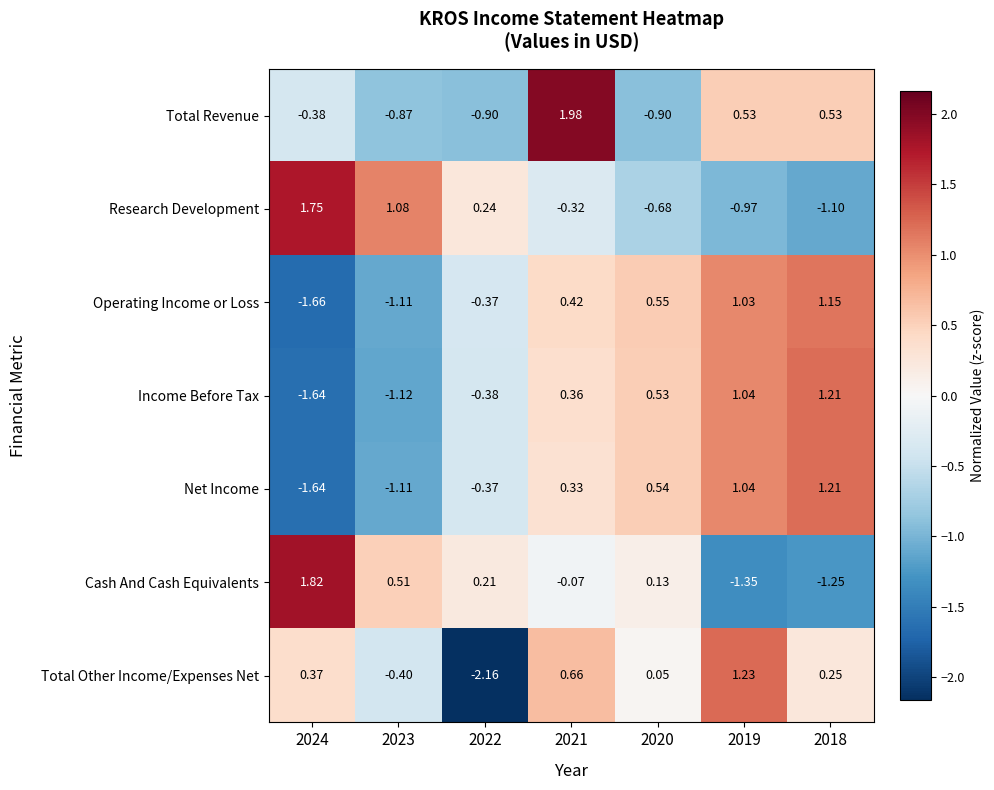

What is the spread (max minus min) of values at 2023?

2.2